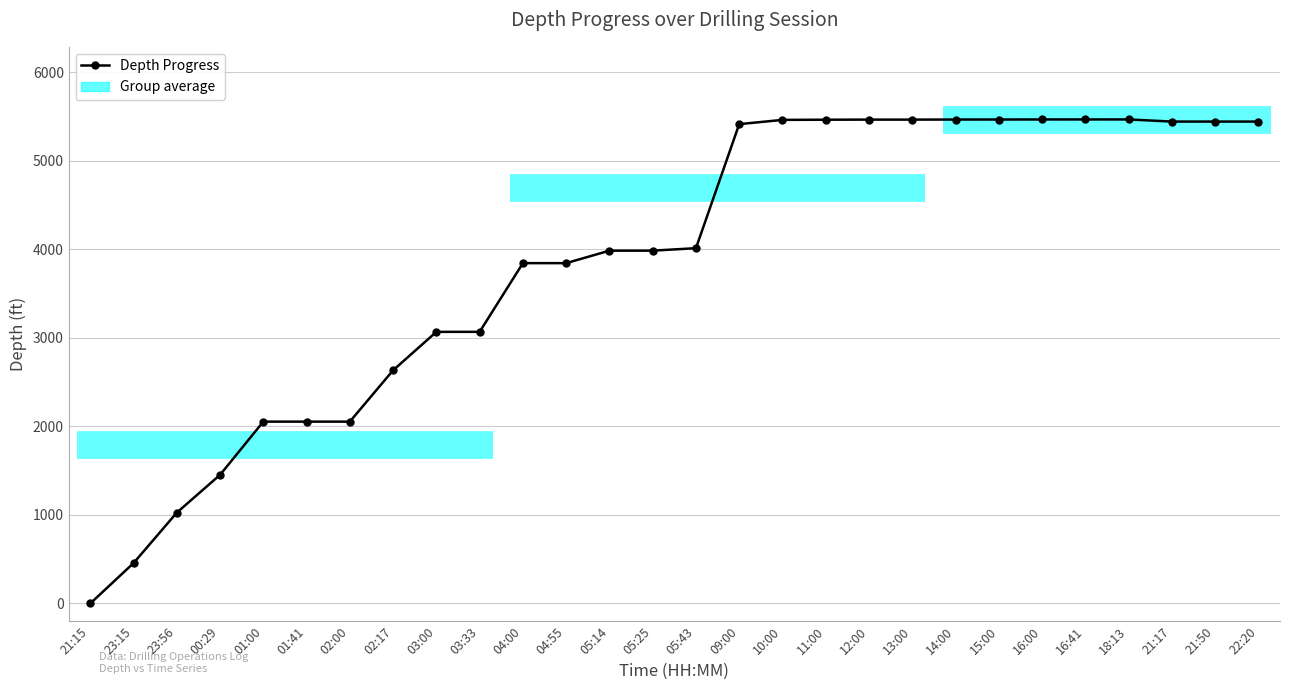

Is it true that the value at 18:13 is 8081.7?

False